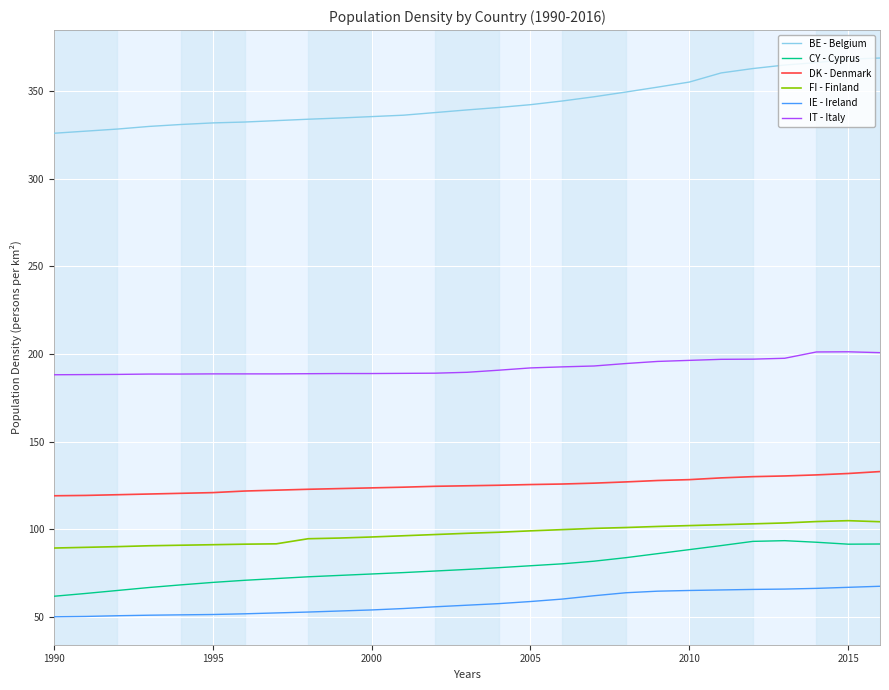

True or false: DK - Denmark and IE - Ireland cross at least once.

False